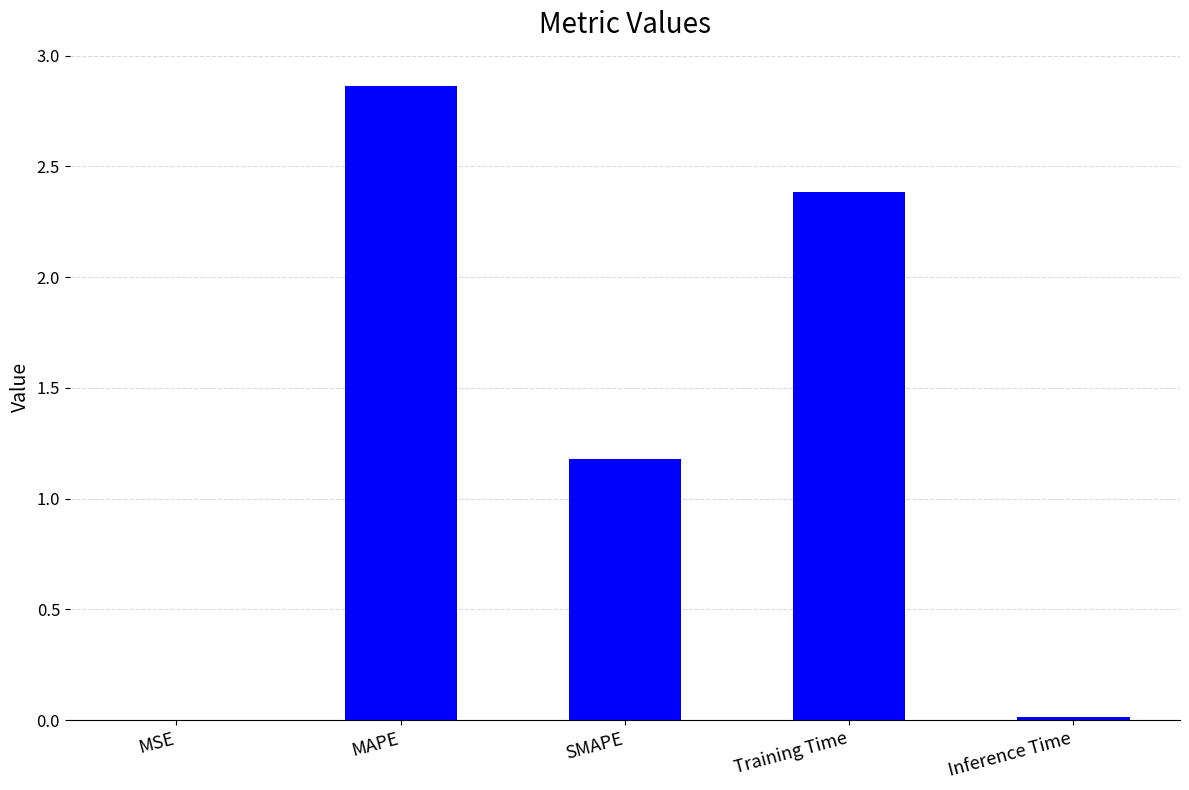

What is the difference between the values at Inference Time and Training Time?

2.4